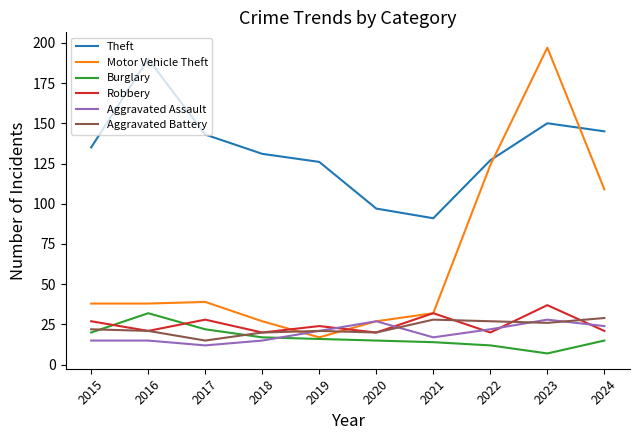

What is the difference between the highest and lowest values at 2021?

77